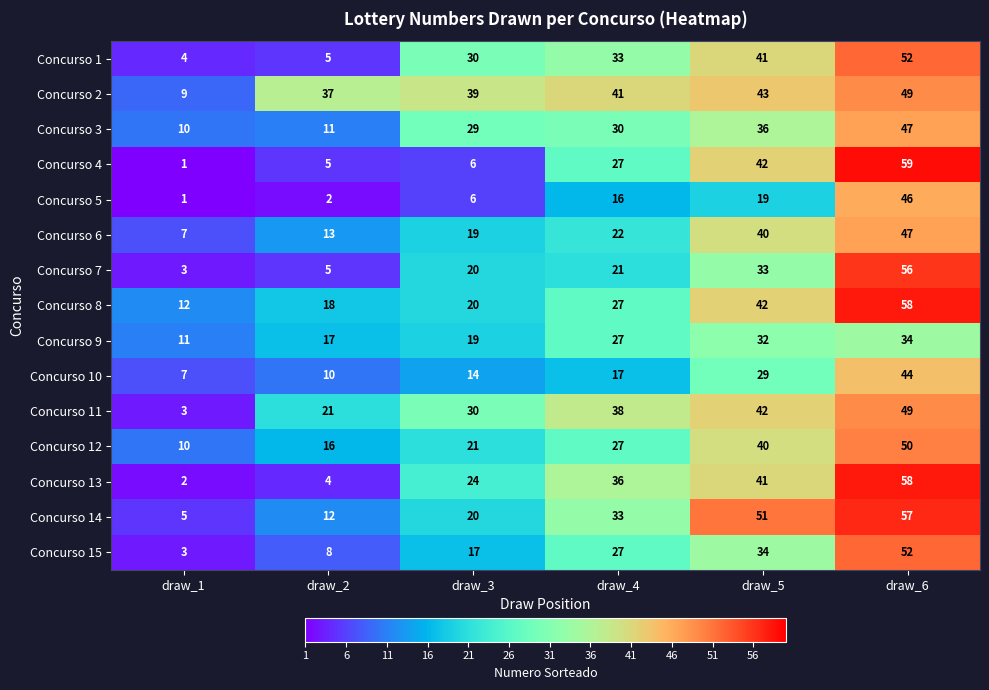

What is the difference between the maximum and minimum values in the Concurso 7 series?

53